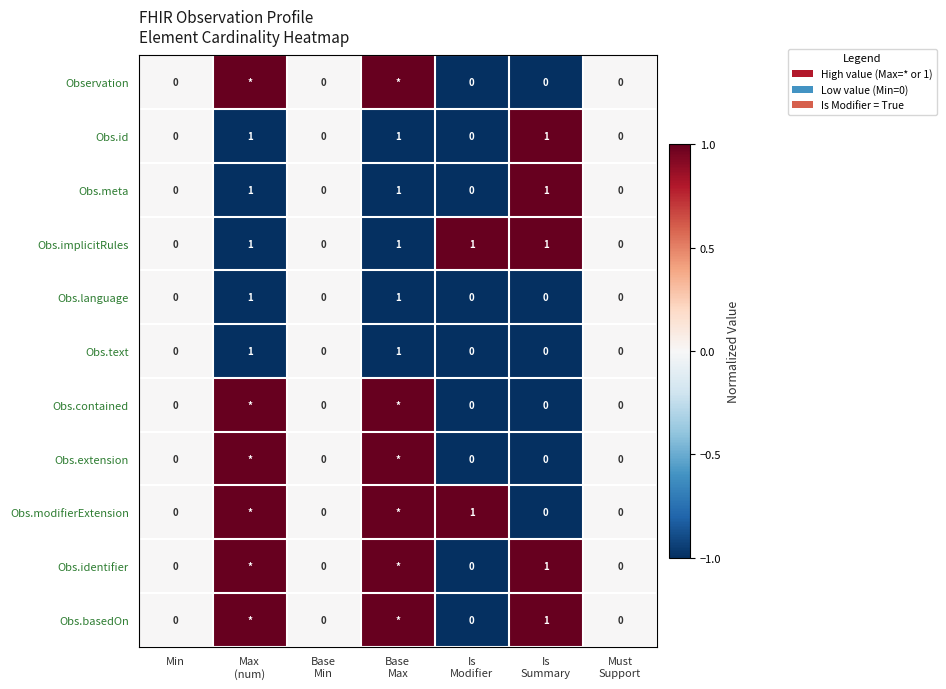

True or false: Obs.text has a value of 1 at Min.

False